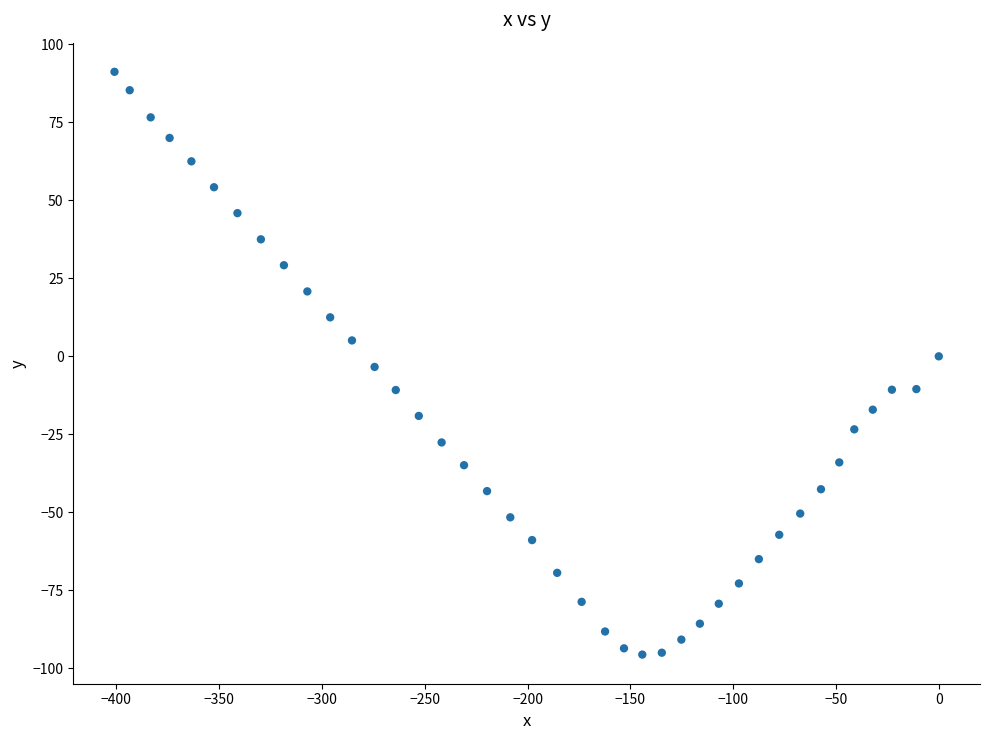

What is the range of Y values (max minus min)?

186.8